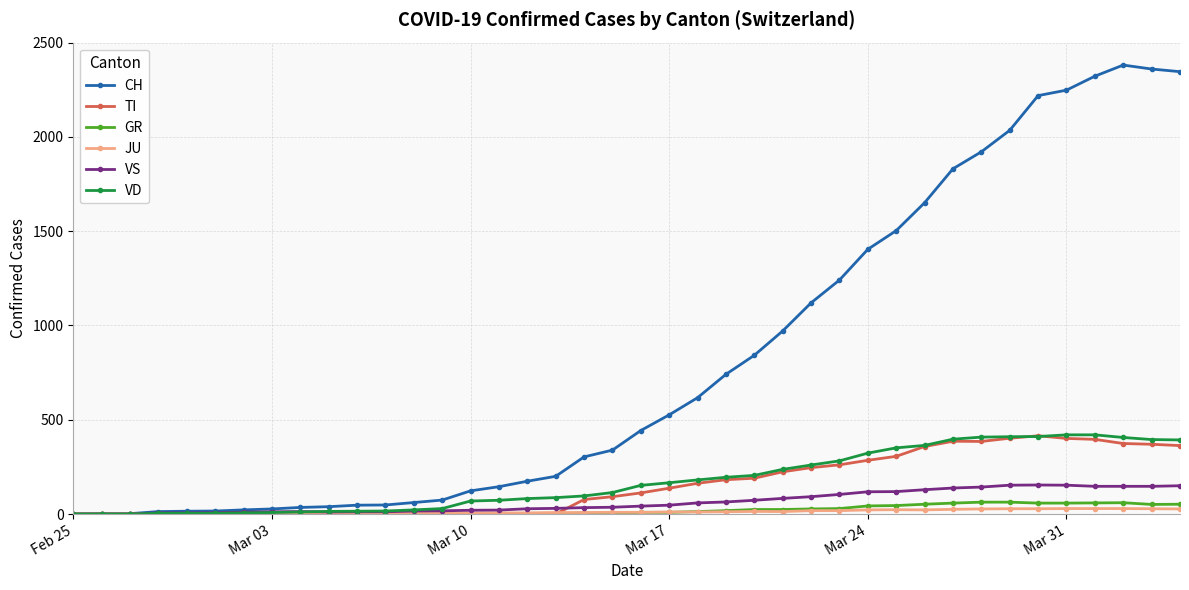

Which series has the widest spread of values?

CH